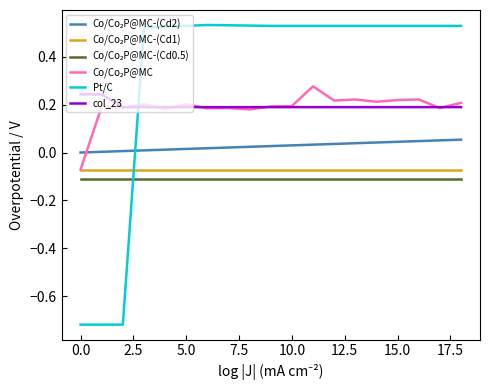

Which series has the largest total across all categories?

Pt/C